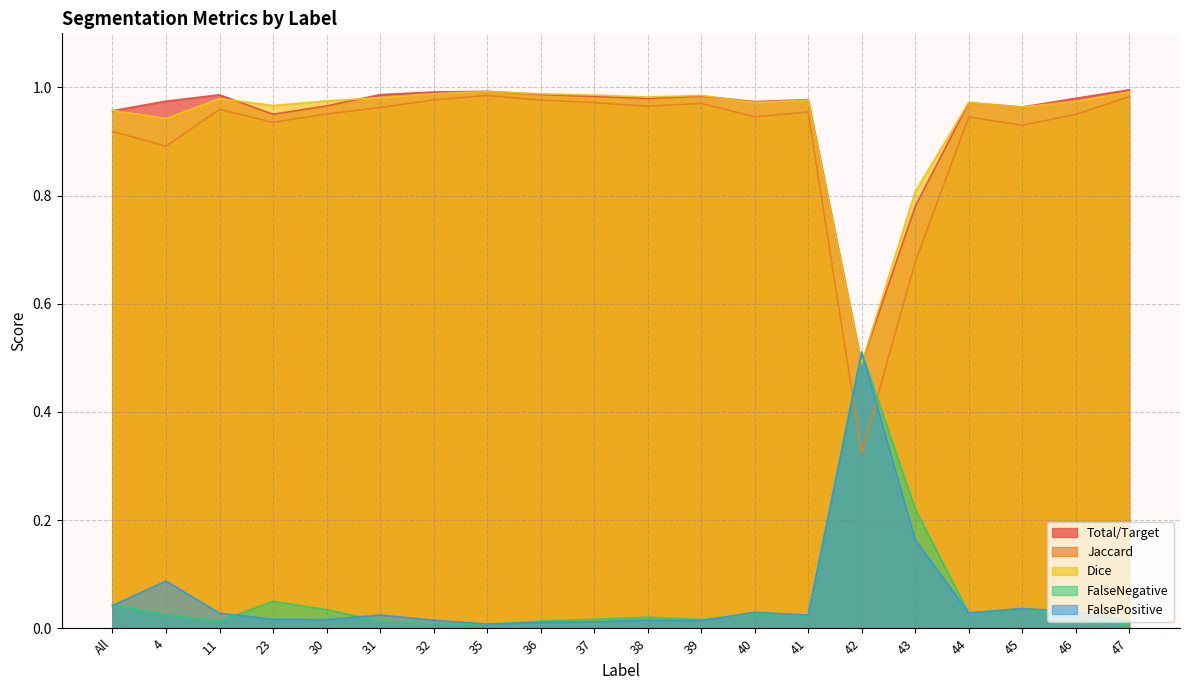

The value of Jaccard at 31 is 0.5. True or false?

False